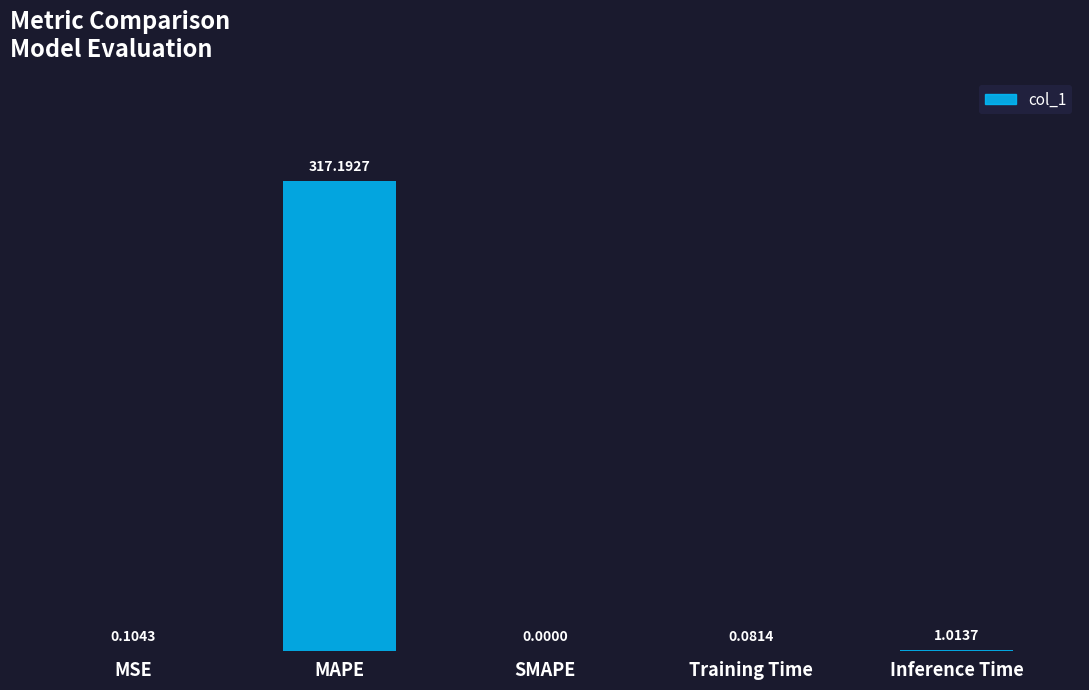

Which has a higher value, SMAPE or MAPE?

MAPE